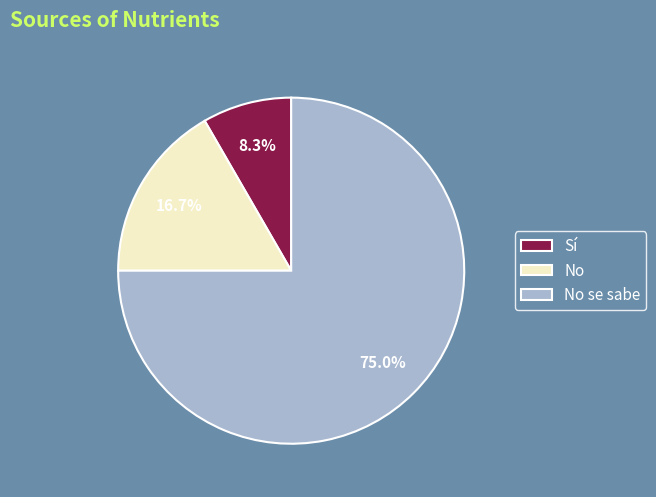

What percentage is the No slice, to the nearest percent?

17%